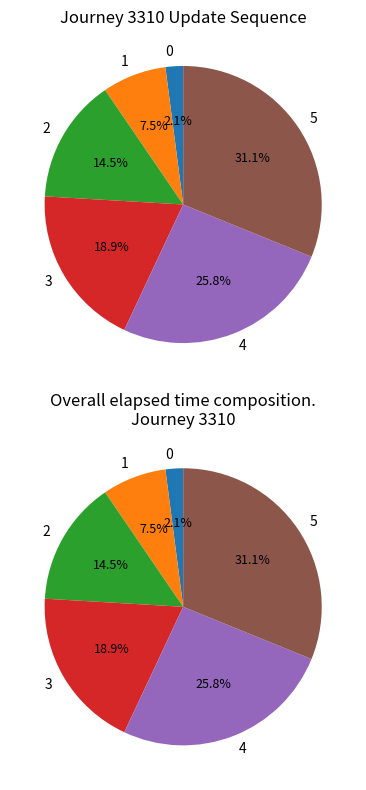

How many segments does this pie chart have?

6